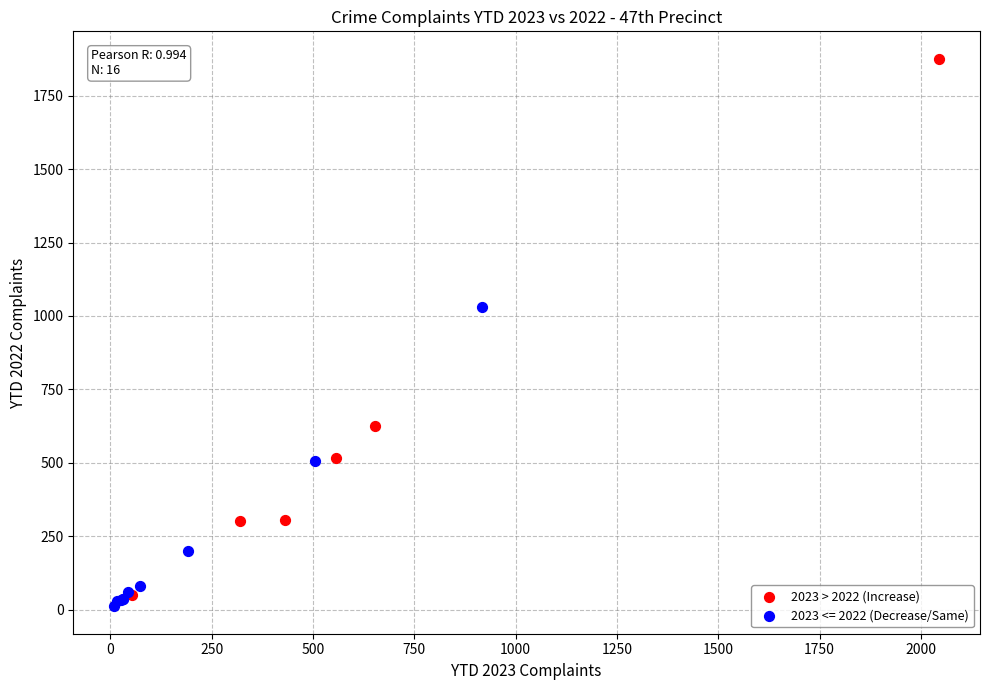

Which series has the largest Y range (max minus min)?

2023 > 2022 (Increase)